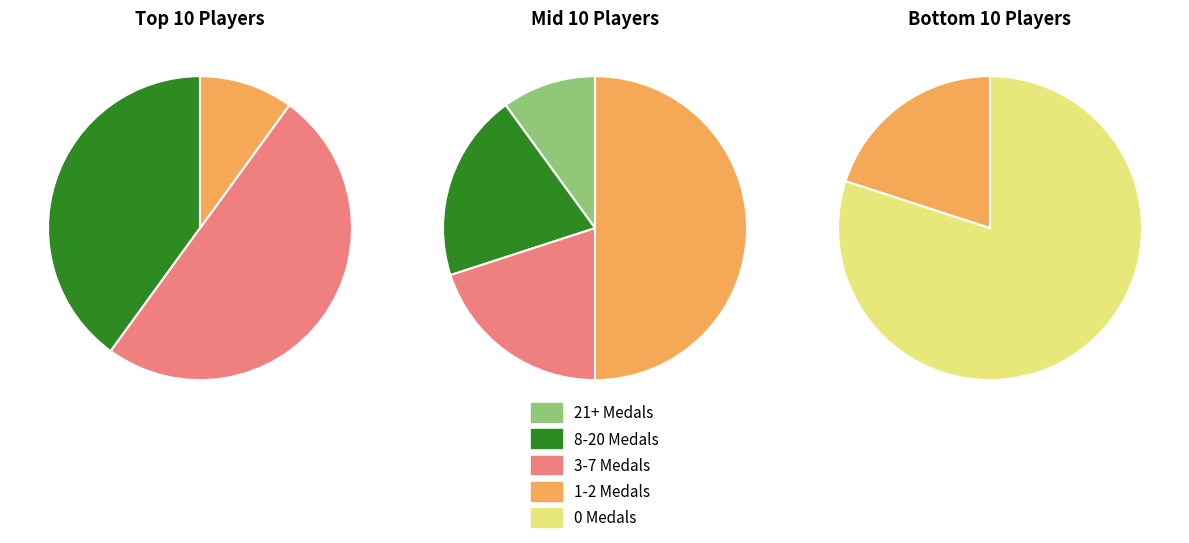

True or false: 14 accounts for 2% of the total.

True